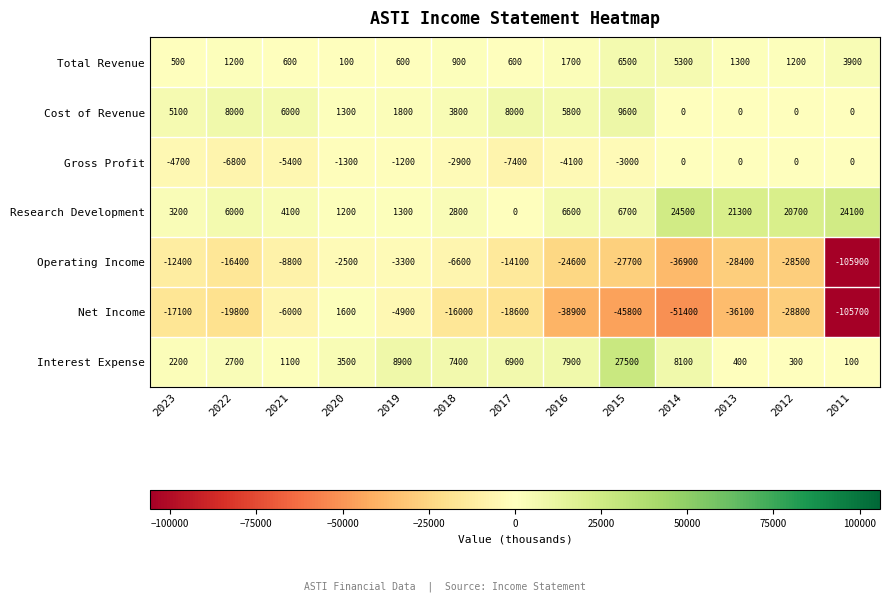

True or false: Operating Income has a value of -2500 at 2020.

True